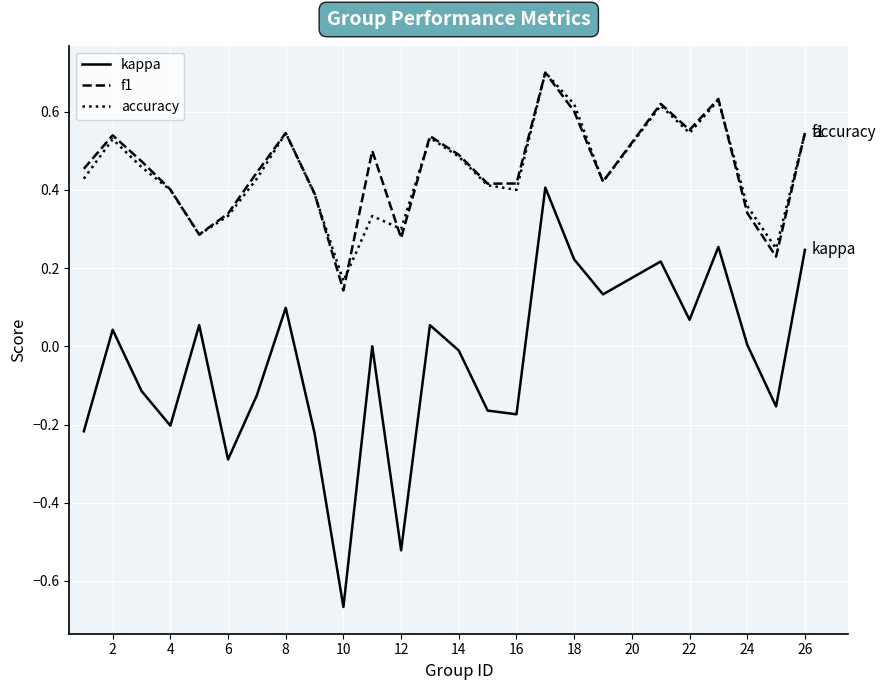

True or false: kappa and accuracy intersect in this chart.

False